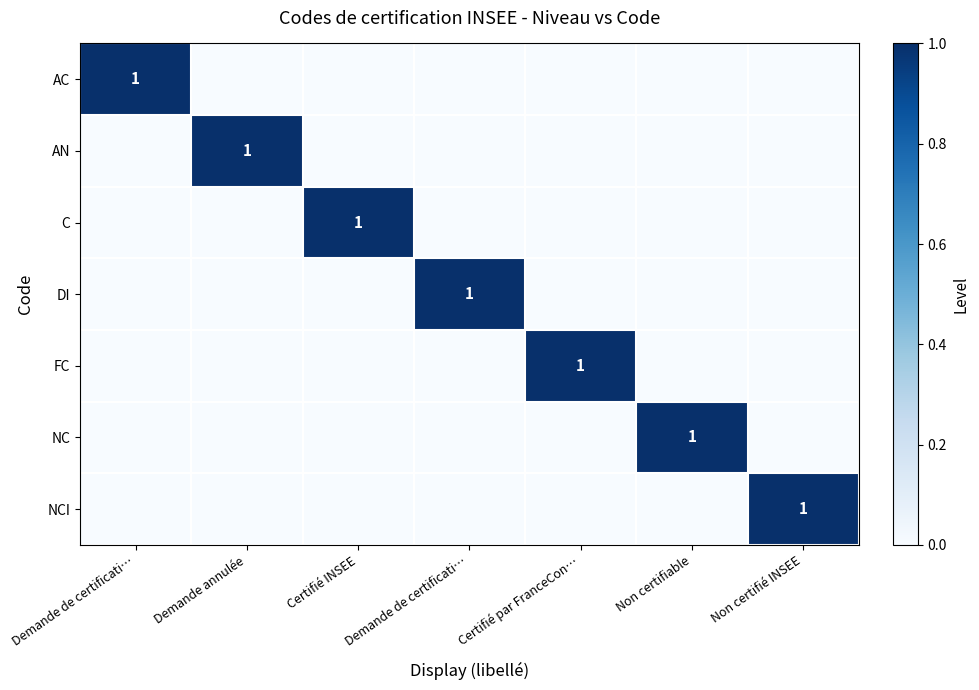

How many positive values does the NC series have?

1